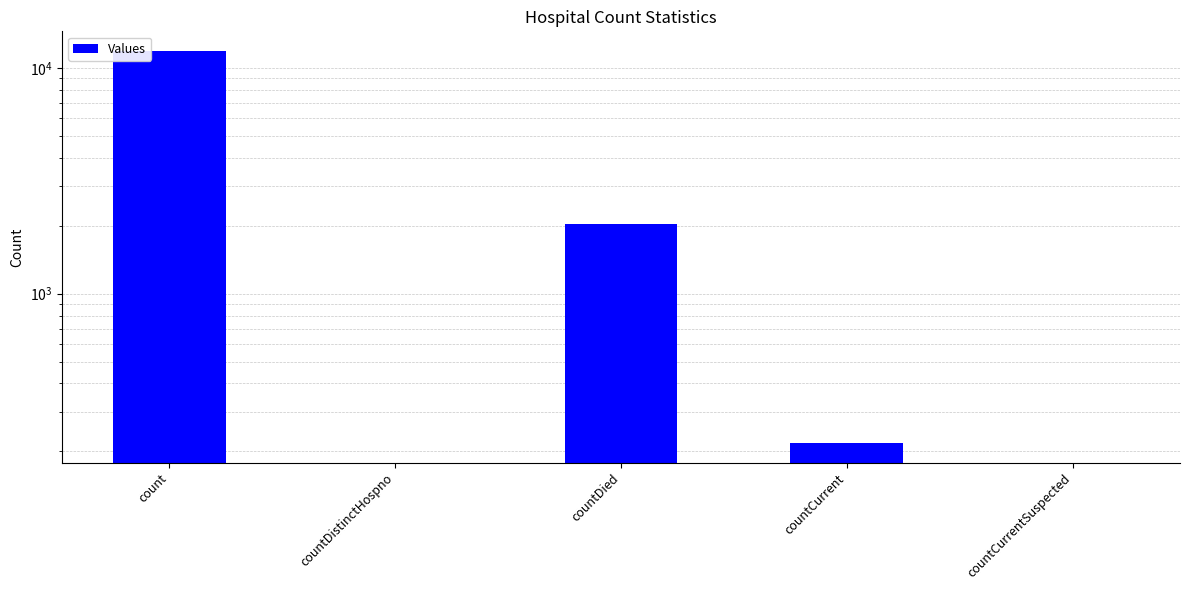

List the labels in order of value, largest first.

count, countDied, countCurrent, countDistinctHospno, countCurrentSuspected